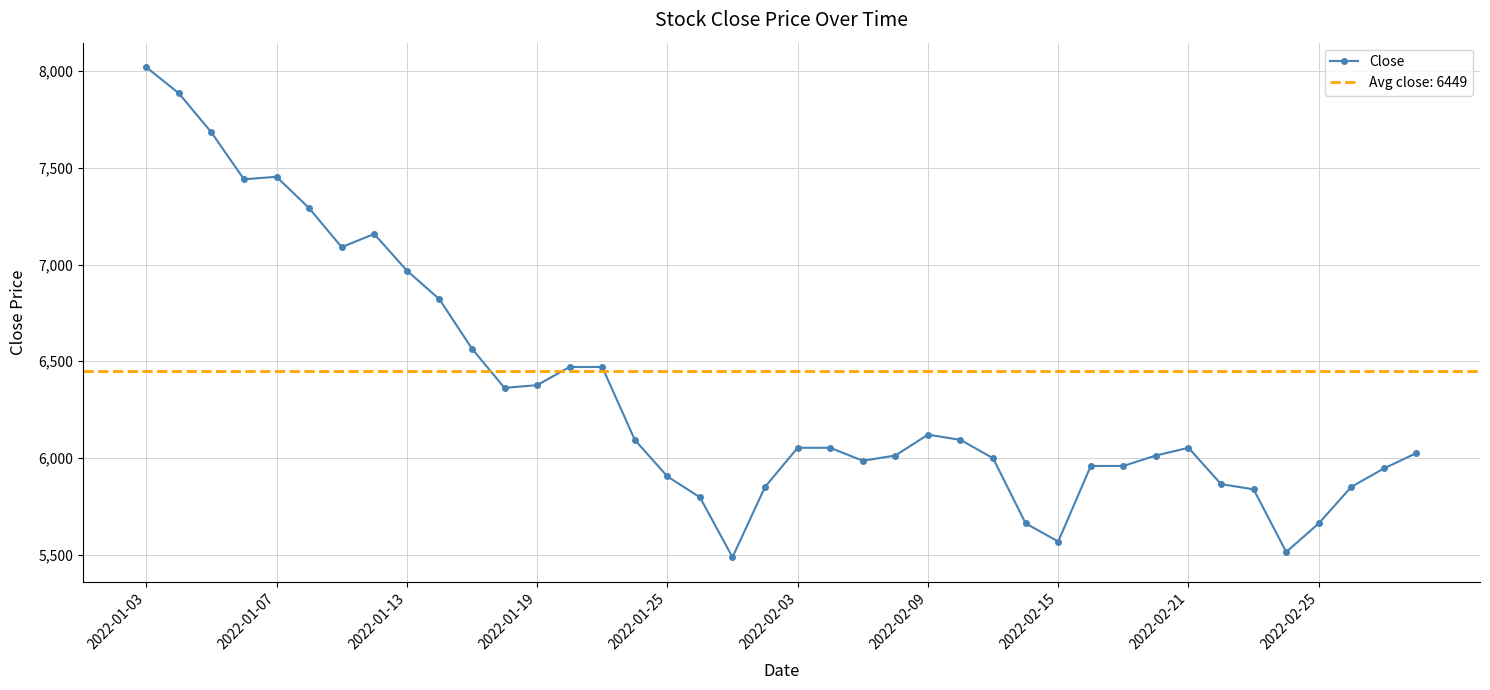

The value of Close at 2022-01-07 is 7454. True or false?

True